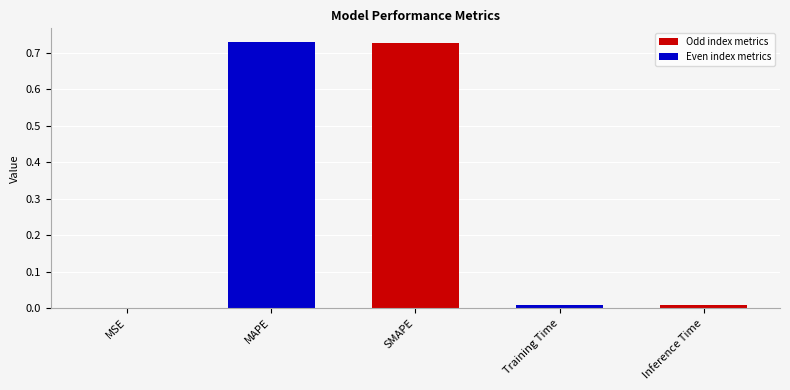

Which has a higher value, SMAPE or Inference Time?

SMAPE